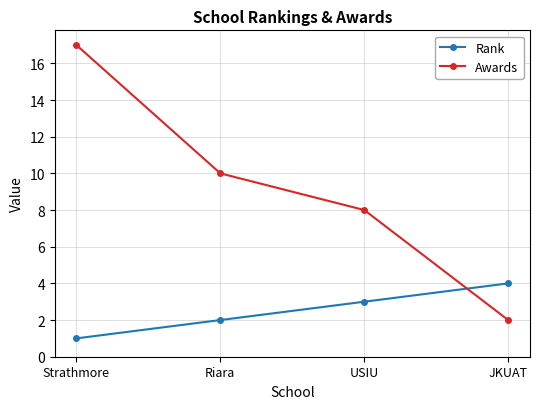

What is the difference between the second highest and minimum values in the Awards series?

8